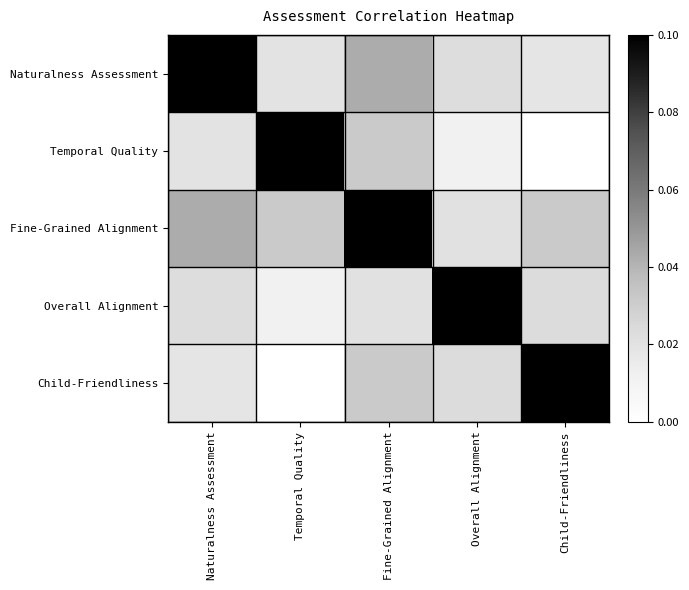

Reading left to right, list all the values displayed in this chart.

Naturalness Assessment: Naturalness Assessment=0.1	Temporal Quality=0.0	Fine-Grained Alignment=0.0	Overall Alignment=0.0	Child-Friendliness=0.0
Temporal Quality: Naturalness Assessment=0.0	Temporal Quality=0.1	Fine-Grained Alignment=0.0	Overall Alignment=0.0	Child-Friendliness=0.0
Fine-Grained Alignment: Naturalness Assessment=0.0	Temporal Quality=0.0	Fine-Grained Alignment=0.1	Overall Alignment=0.0	Child-Friendliness=0.0
Overall Alignment: Naturalness Assessment=0.0	Temporal Quality=0.0	Fine-Grained Alignment=0.0	Overall Alignment=0.1	Child-Friendliness=0.0
Child-Friendliness: Naturalness Assessment=0.0	Temporal Quality=0.0	Fine-Grained Alignment=0.0	Overall Alignment=0.0	Child-Friendliness=0.1